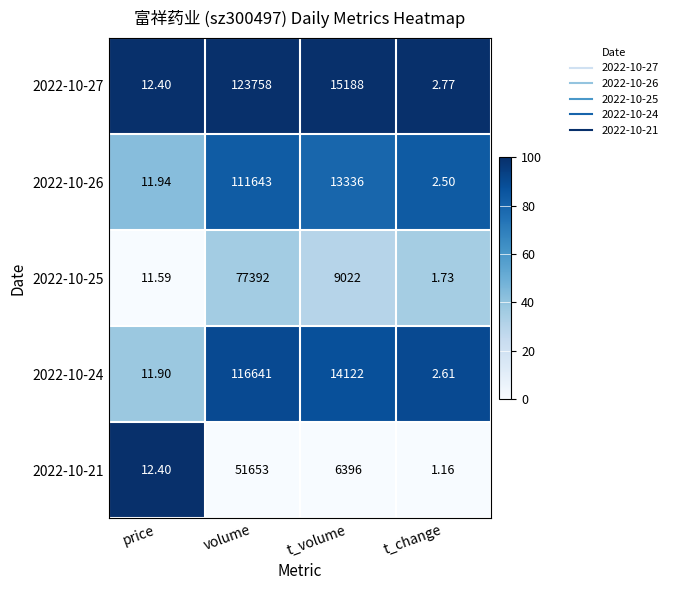

Between t_volume and t_change, which series saw the biggest shift?

2022-10-27